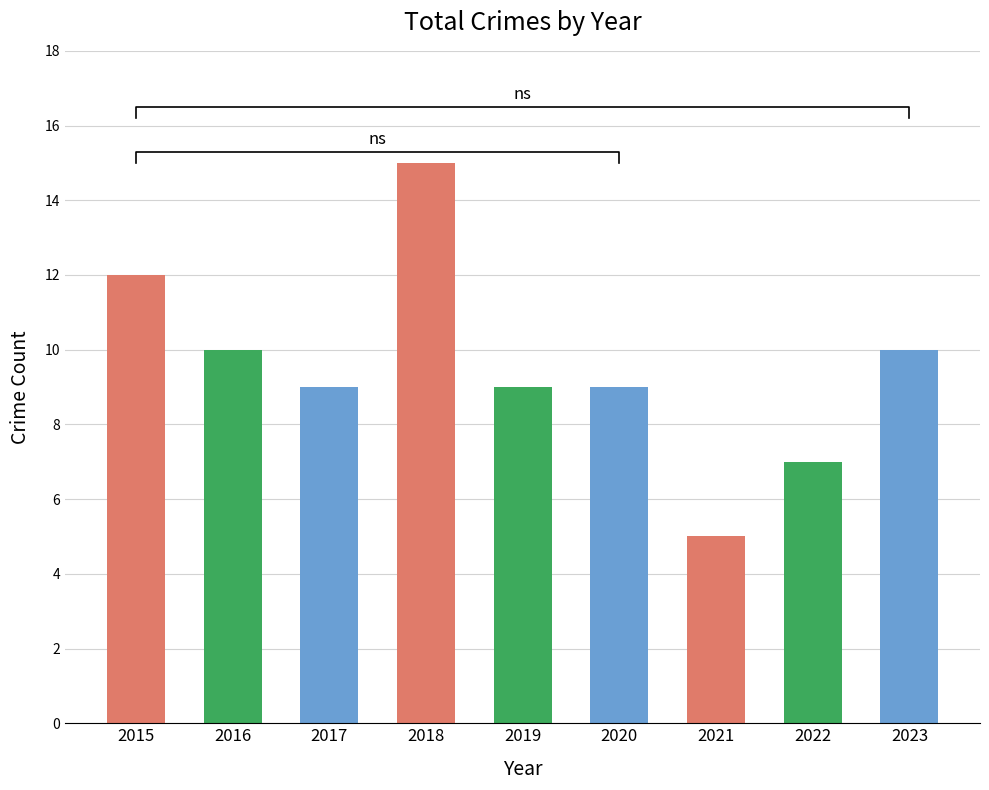

What is the approximate value at 2018, to the nearest 5?

15